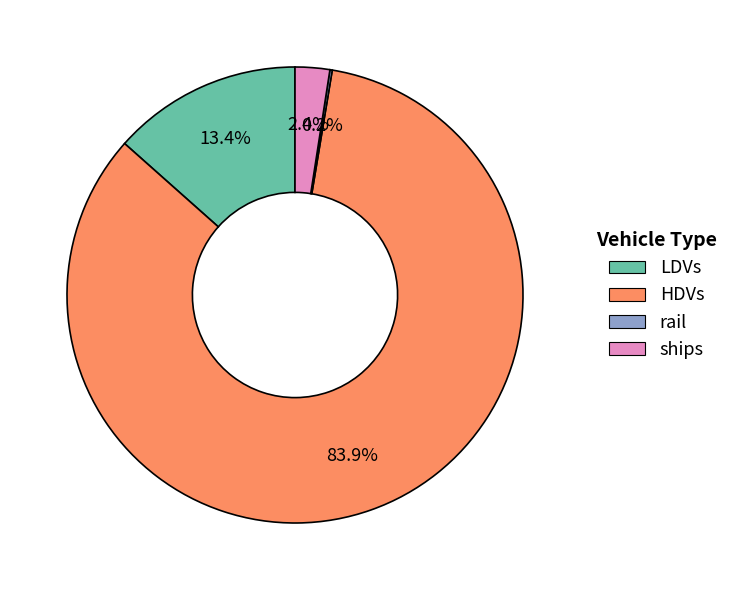

To the nearest percent, what is the average slice percentage?

25%